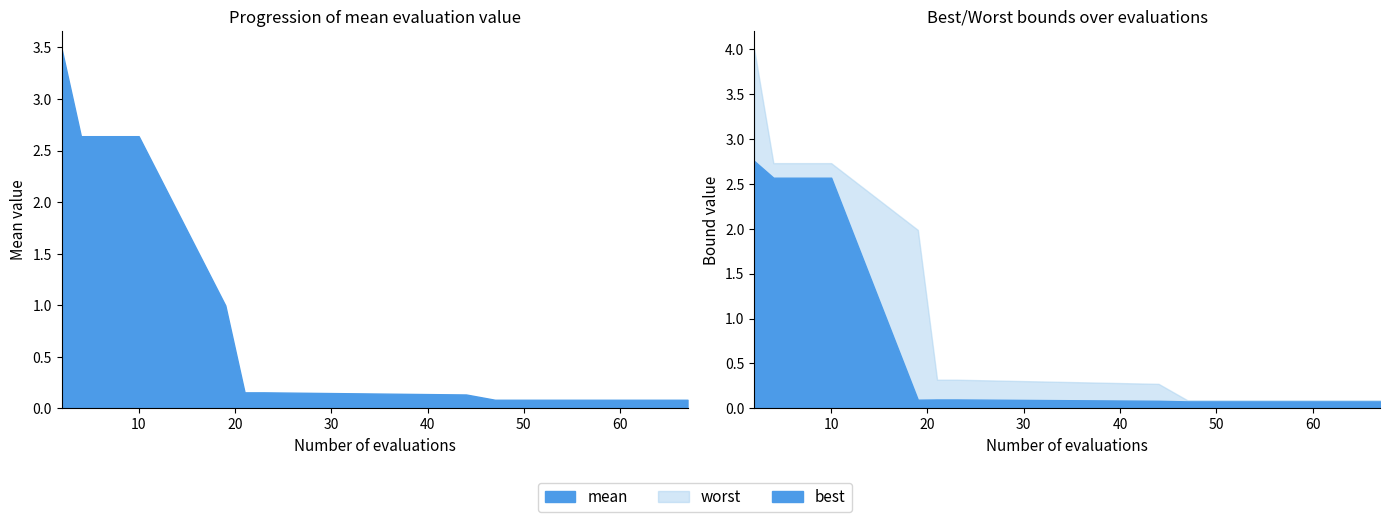

What is the approximate value of worst at 59?

0.1